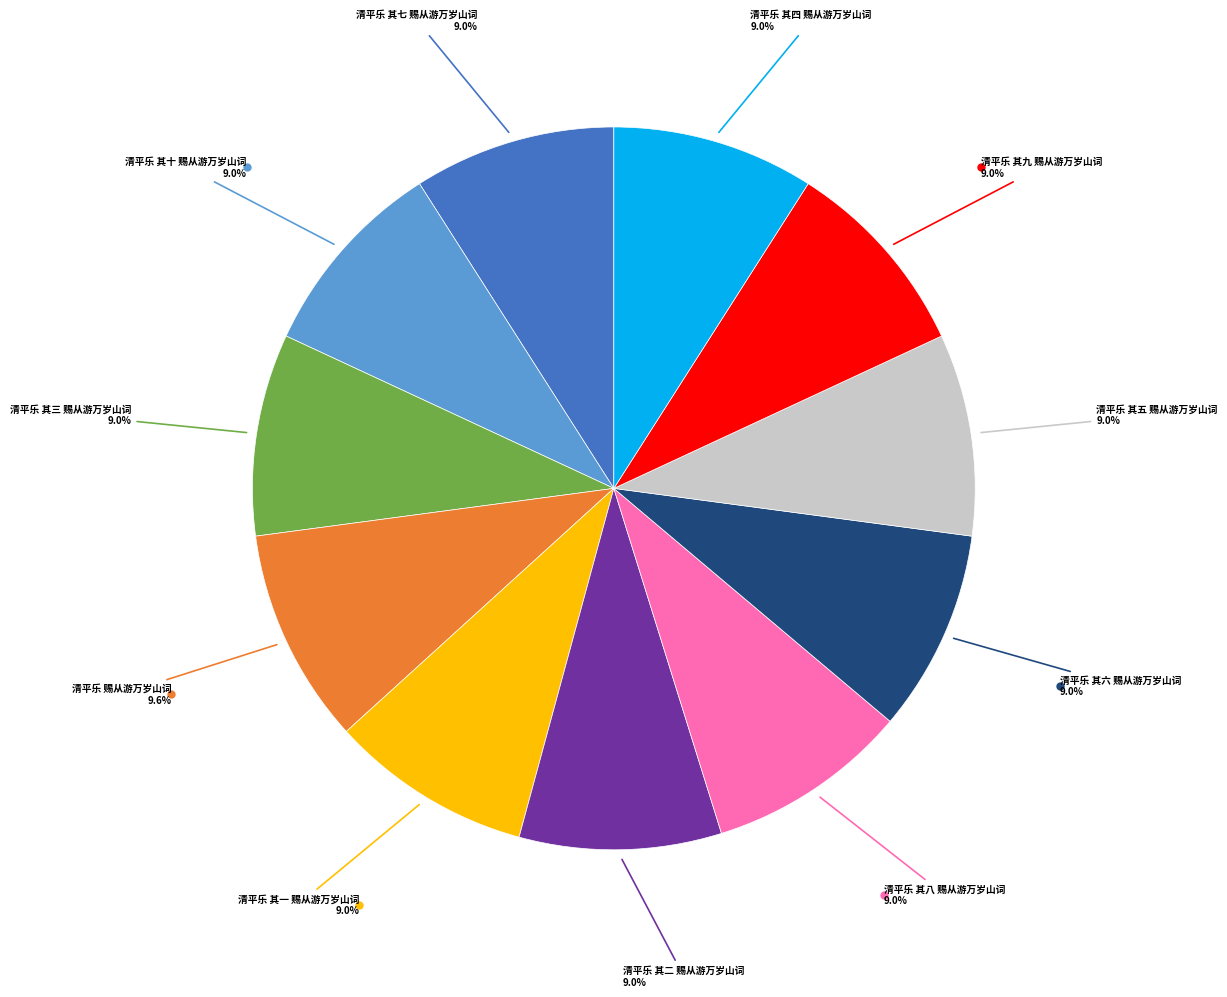

Is there a majority slice in this chart?

No